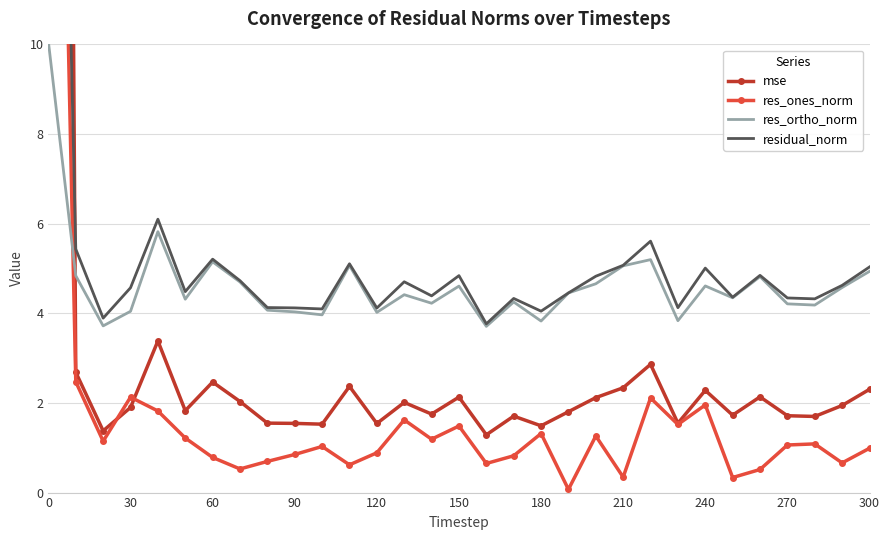

How many interior local peaks does the mse series have?

9